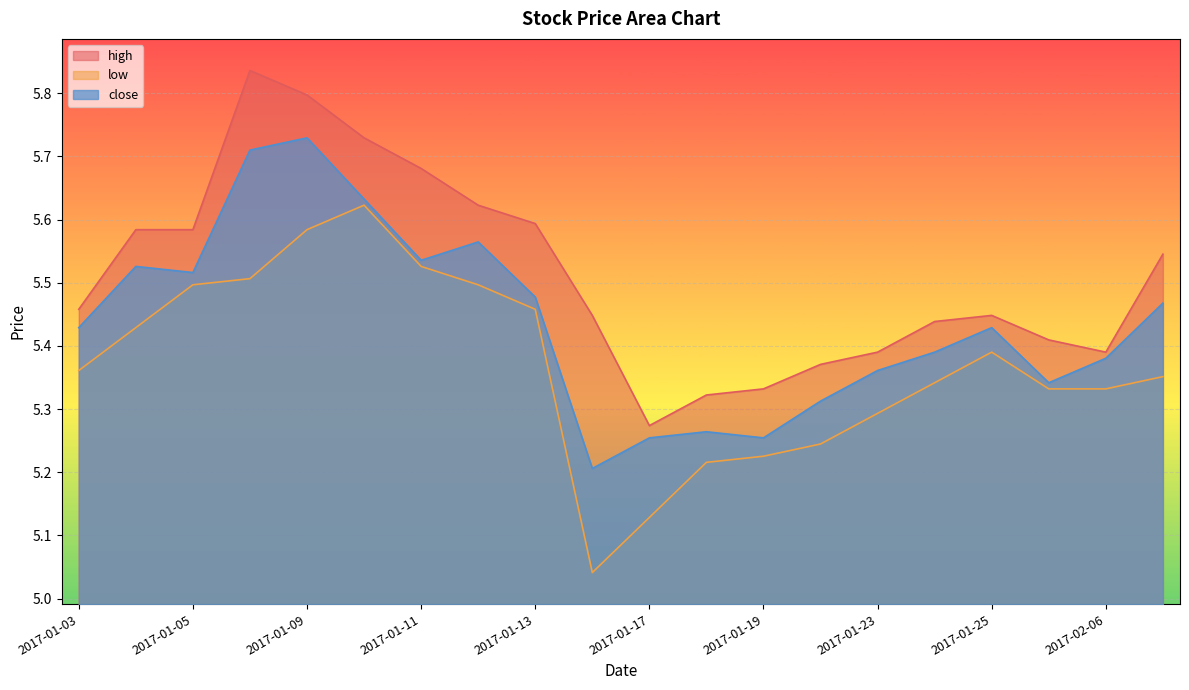

What is the maximum value for close?

5.7